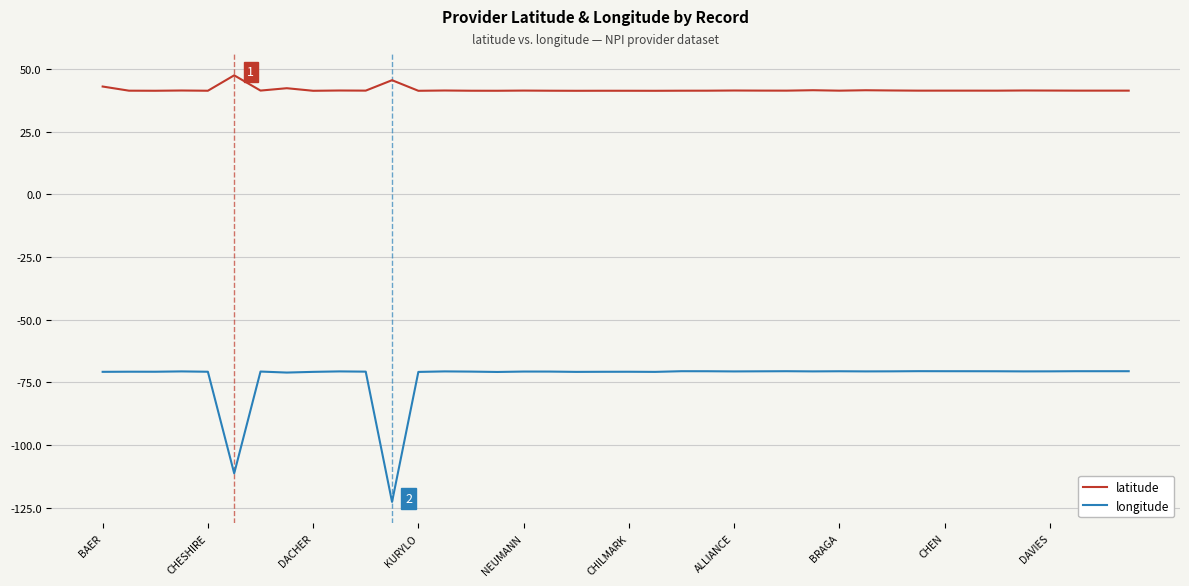

True or false: longitude and latitude cross at least once.

False